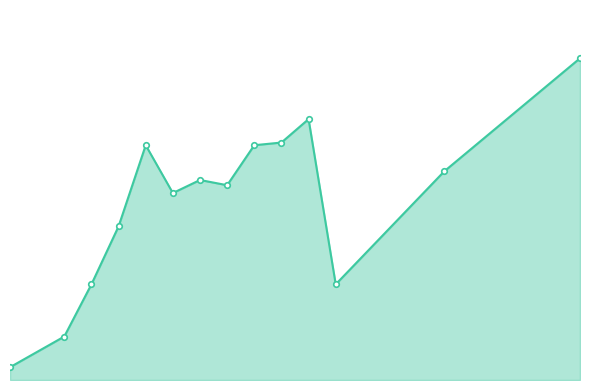

Does the chart display data point markers on the line(s)?

Yes